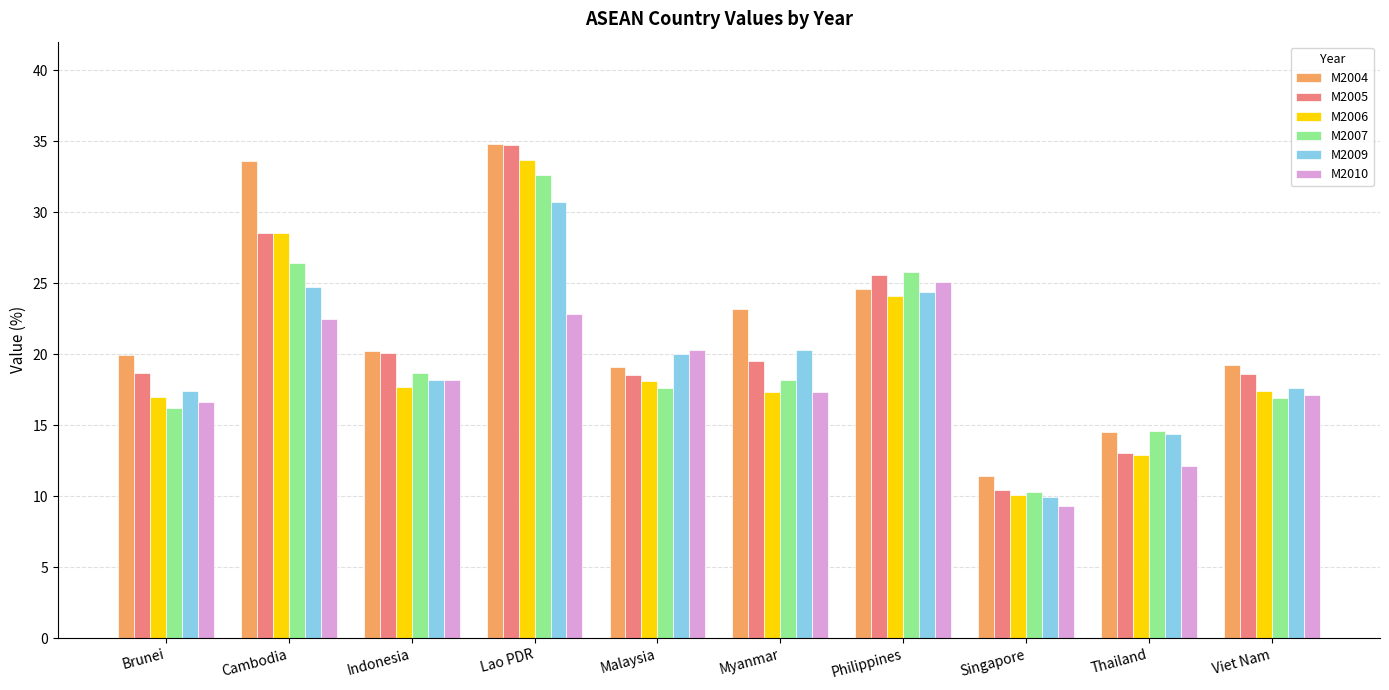

The value of M2006 at Indonesia is 12.3. True or false?

False